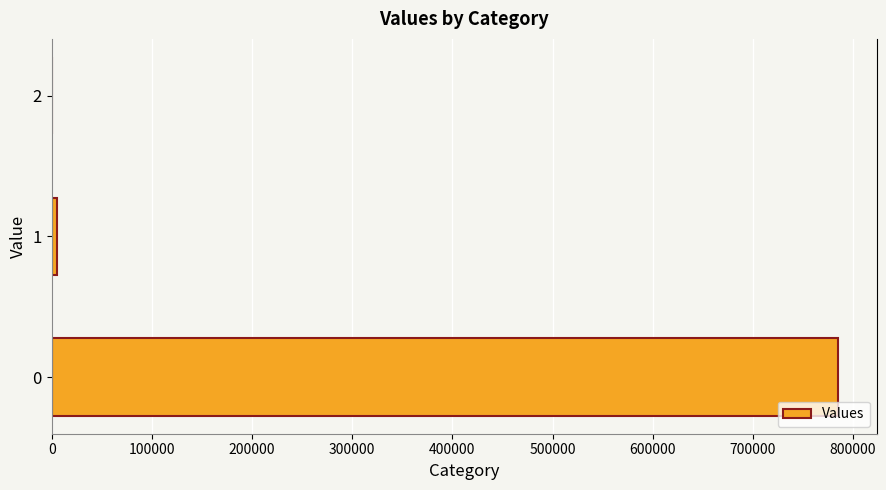

What is the maximum value shown in the chart?

784623.4